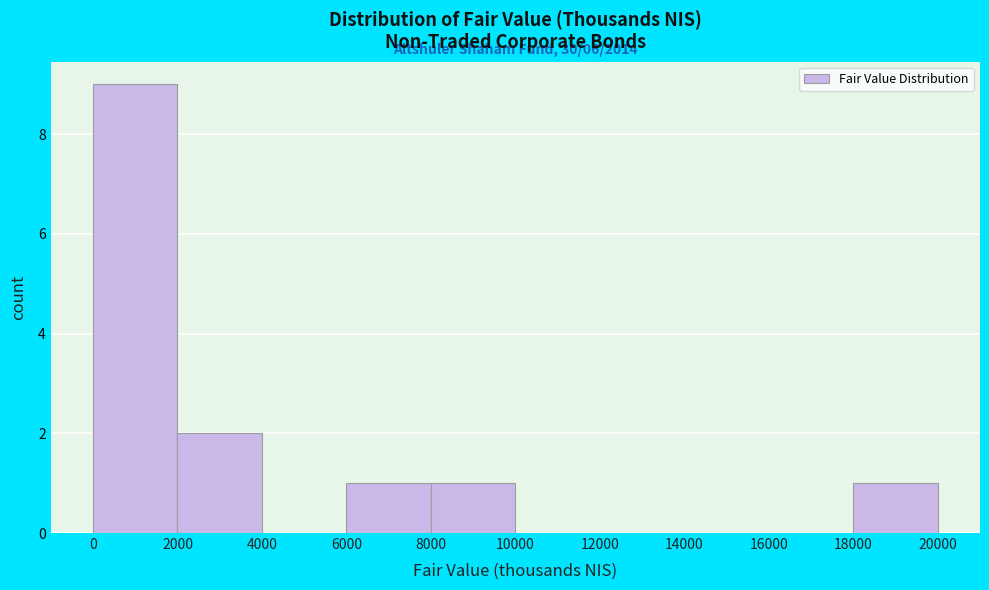

Which range on the x-axis has the tallest bar?

0 to 2000